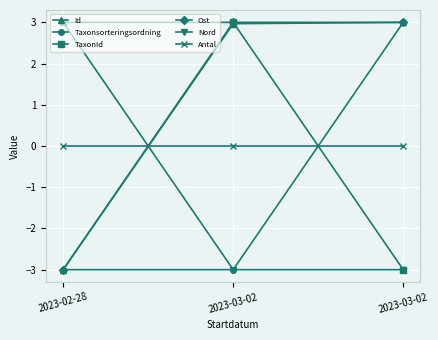

Is the value of TaxonId at 2023-02-28 greater than the value of Antal at 2023-03-02?

Yes